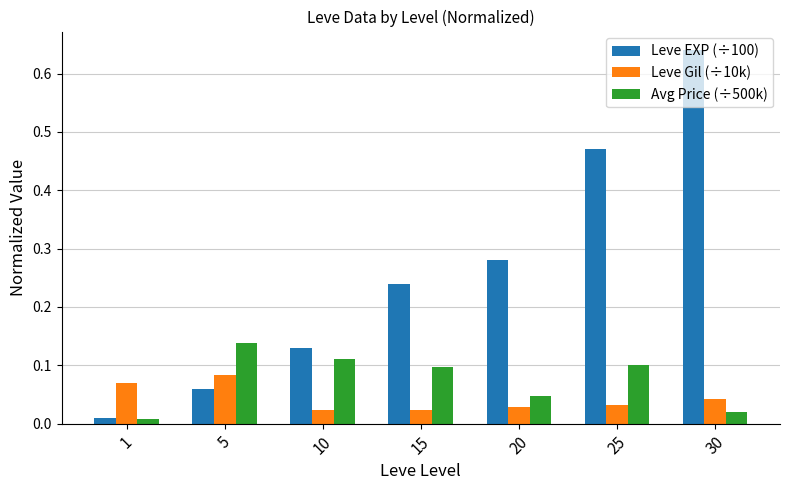

The value of Leve Gil (÷10k) at 5 is 0.1. True or false?

True